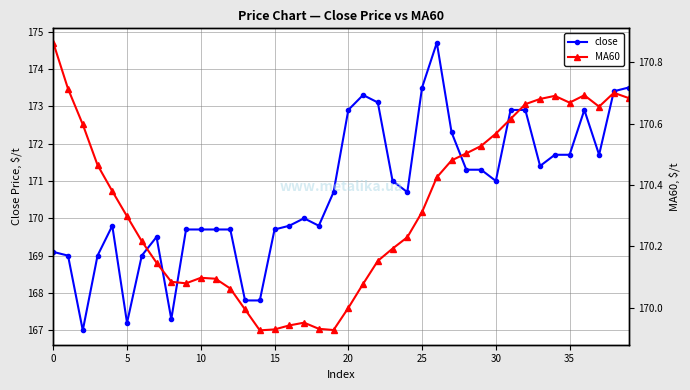

Which series has the largest total across all categories?

close